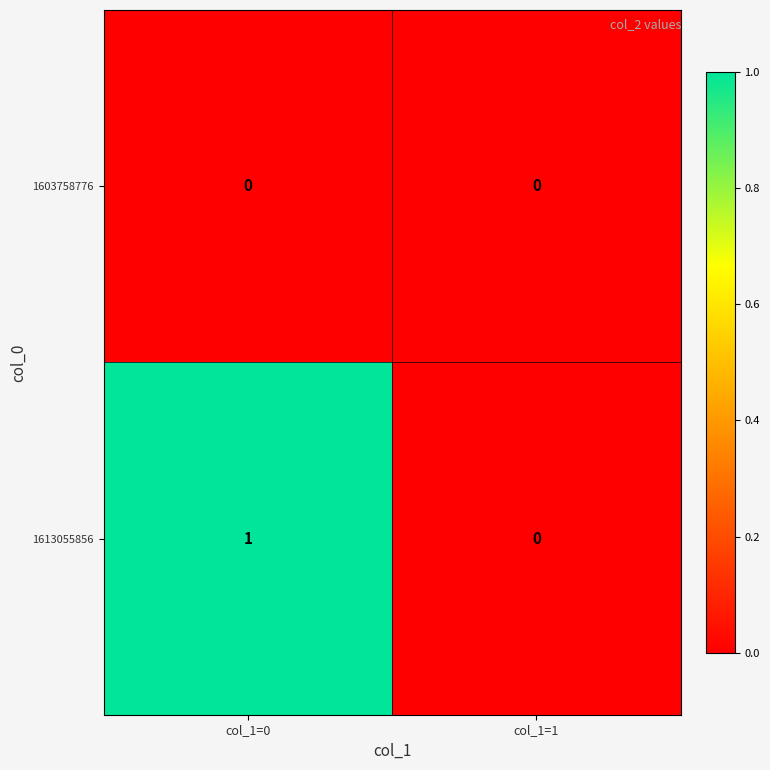

Which series has the largest range (max minus min)?

1613055856